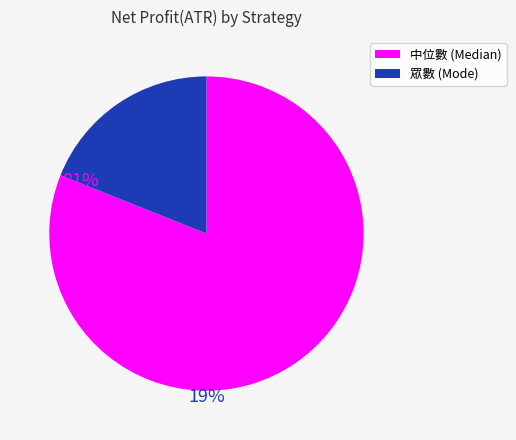

Does any single category account for the majority?

Yes